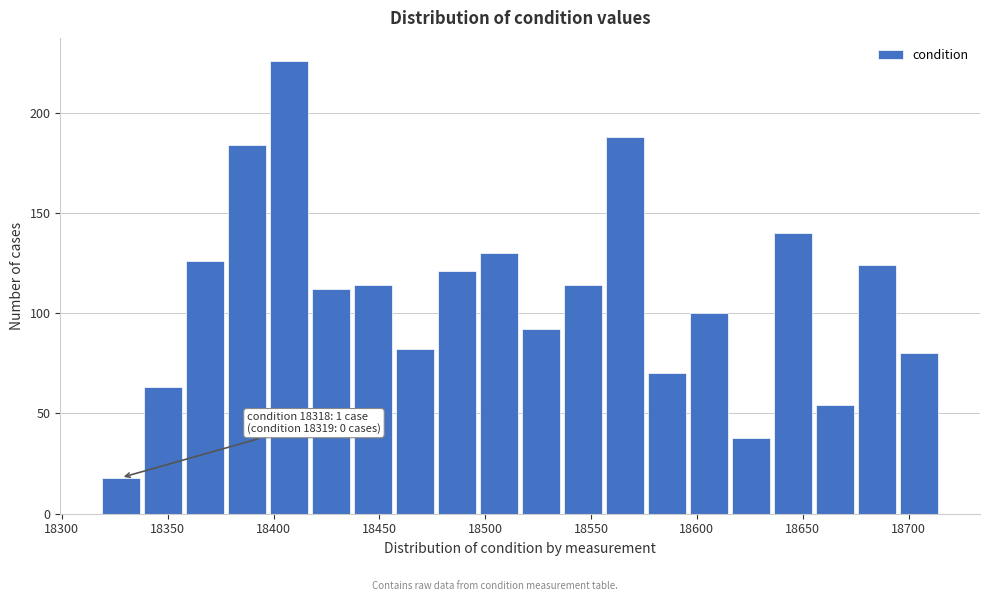

Around what value on the x-axis is the tallest bar? Give the approximate position of its centre, as read against the axis.

18405